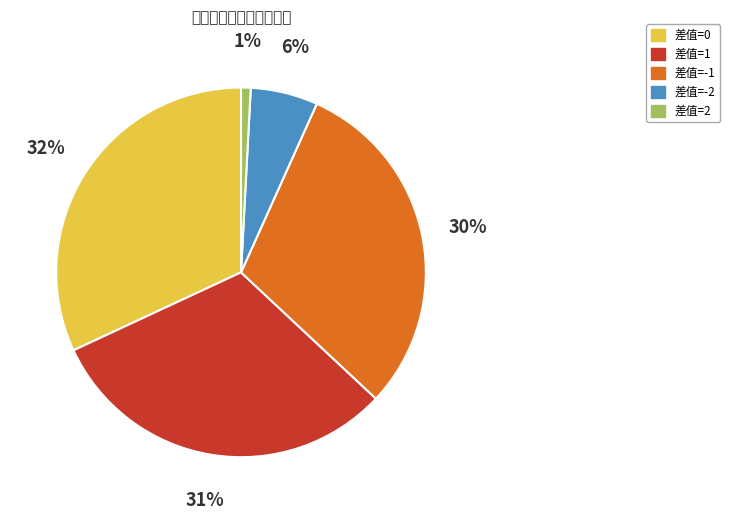

Which has a higher value, 差值=-2 or 差值=0?

差值=0